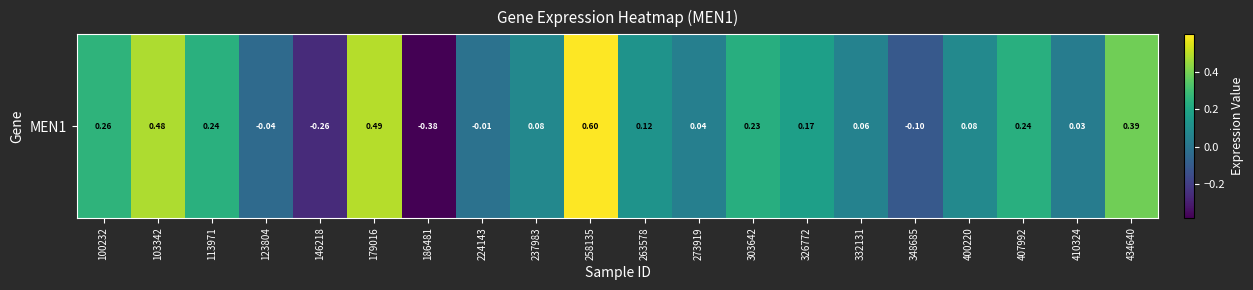

At which label does the data first exceed 0?

100232